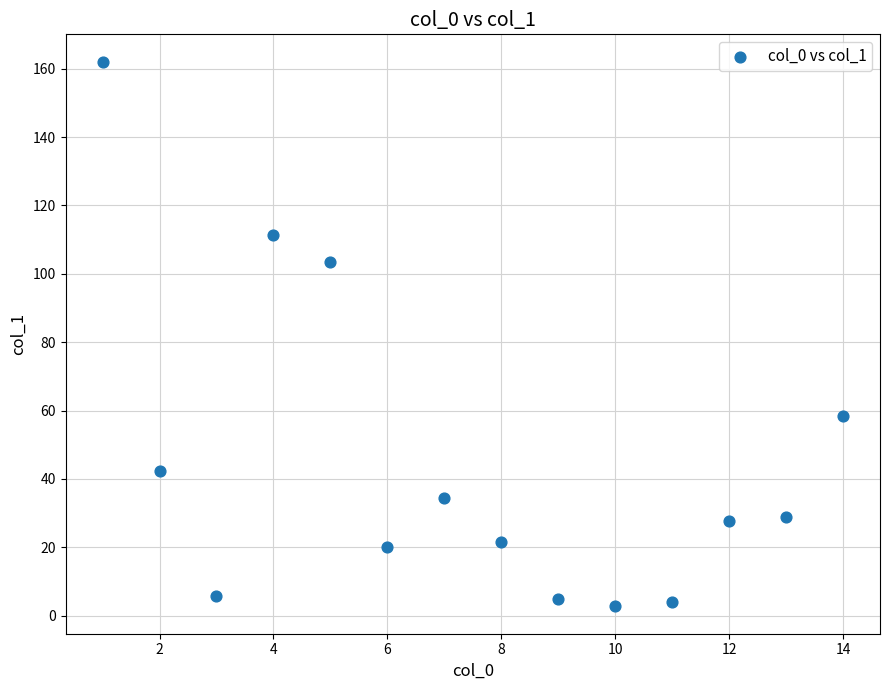

What is the range of Y values (max minus min)?

159.4